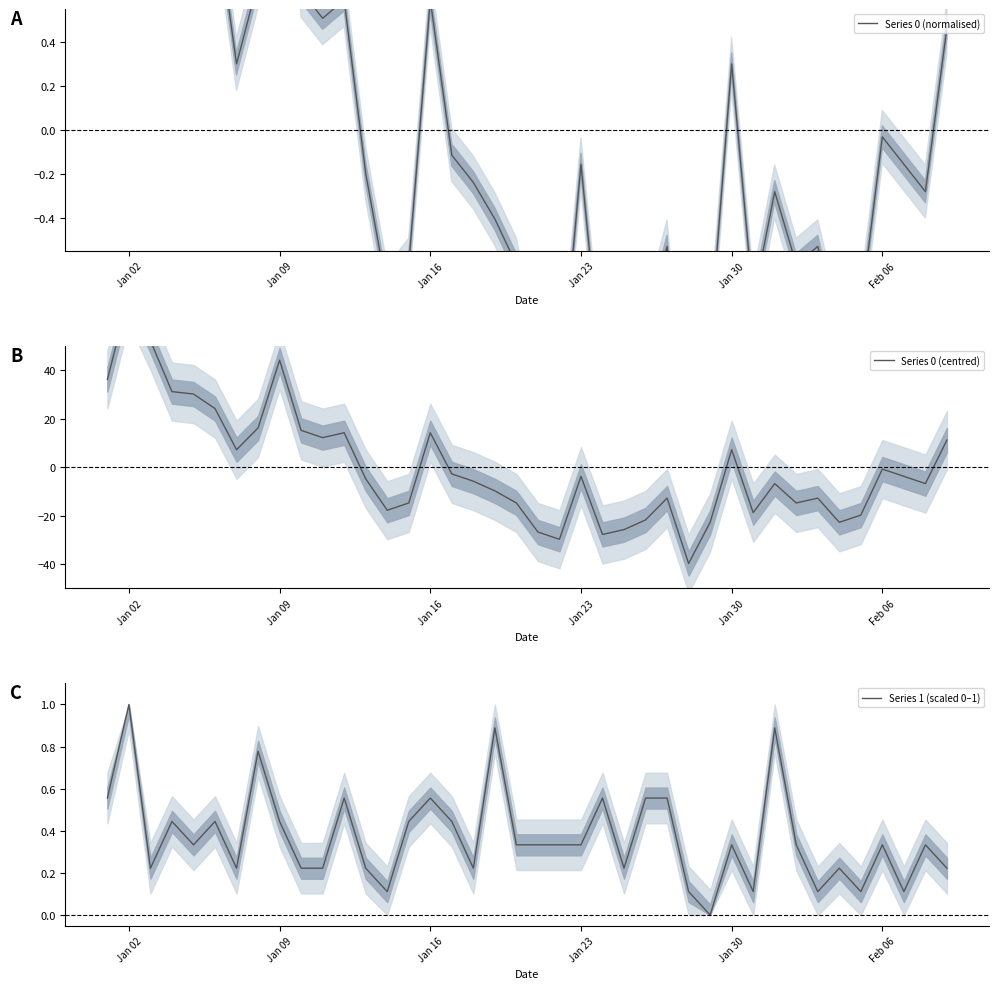

The value of Series 0 (normalised) at 11 is 0.8. True or false?

False